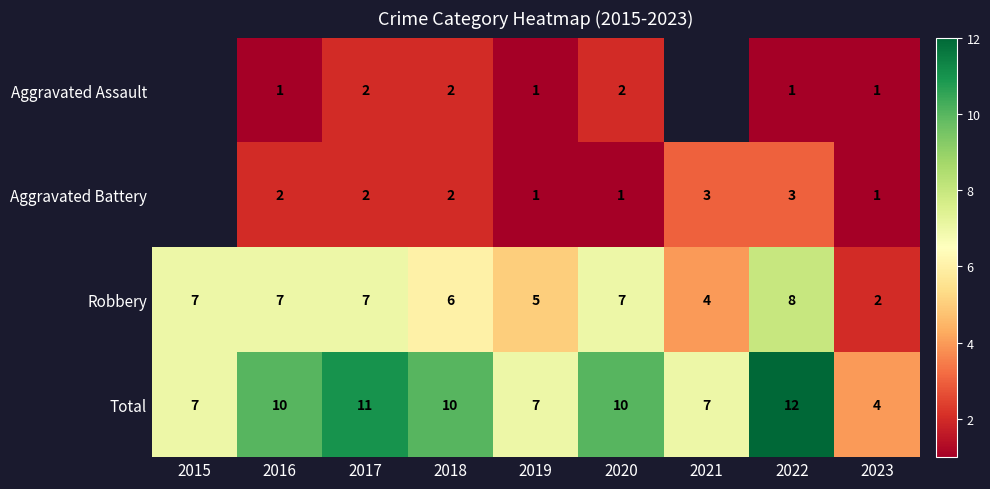

Which category has the highest value in the Total series?

2022